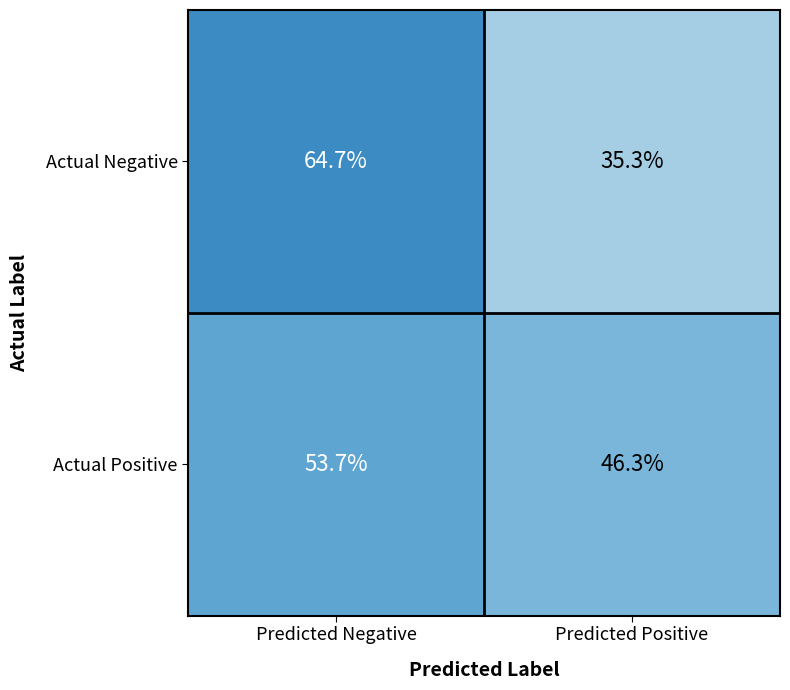

At which category is the sum across all series the highest?

Predicted Negative